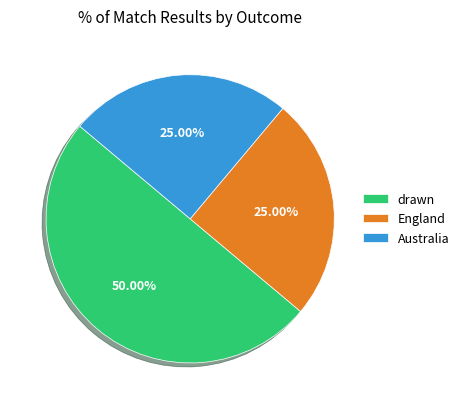

Approximately how many times larger is the value at England compared to drawn?

0.5